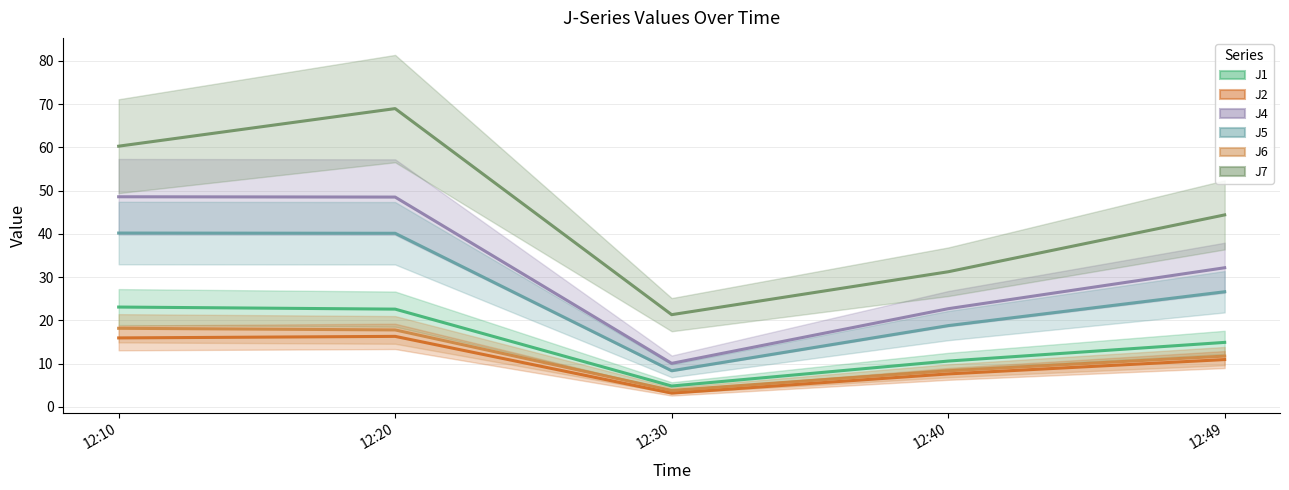

What is the value of the J7 point at the 4th from the left?

31.2